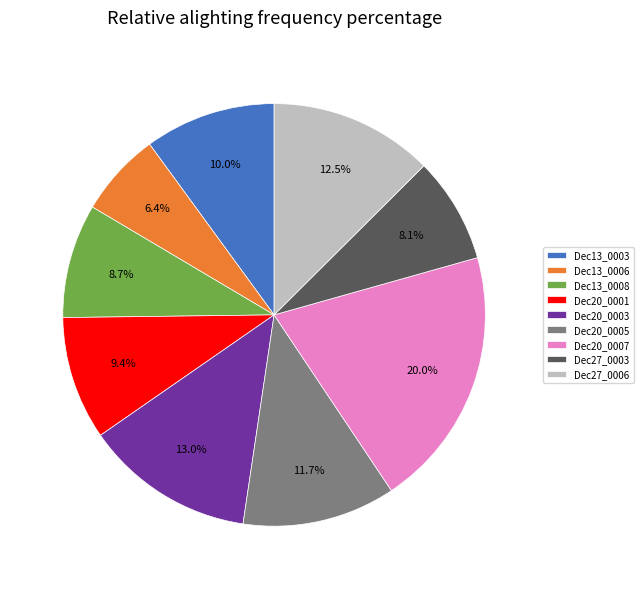

Count the number of slices in the pie.

9